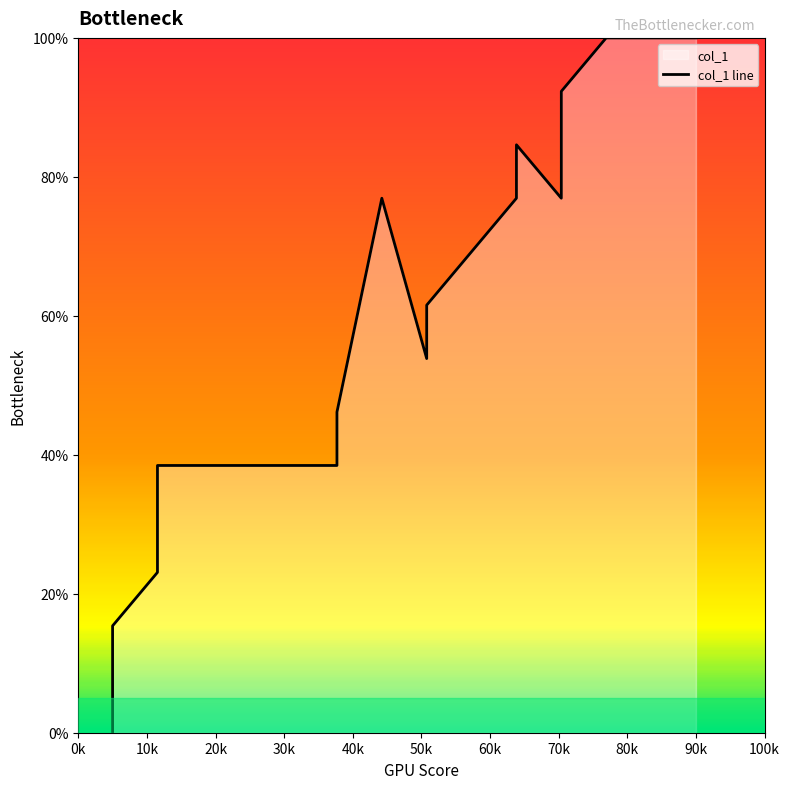

Where is the data nearest to the value 50?

6